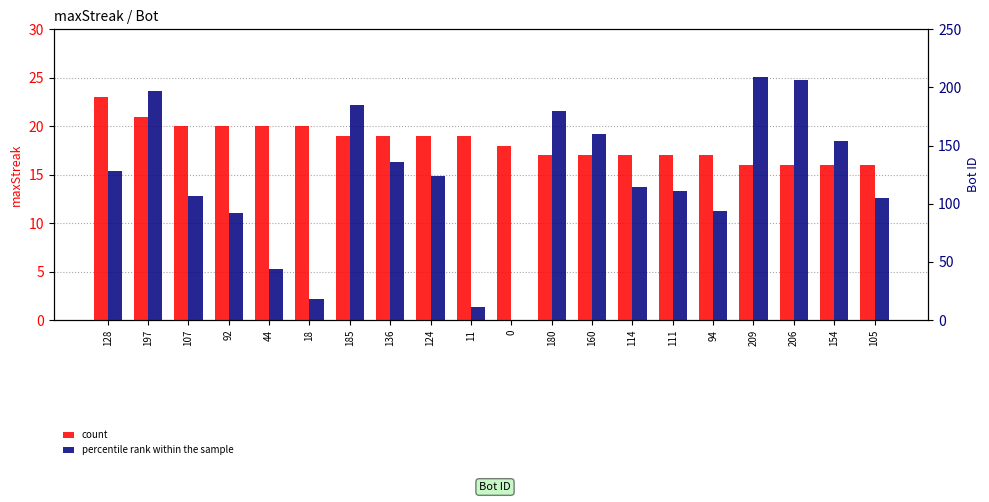

What is the difference between the highest and lowest values at 114?

97